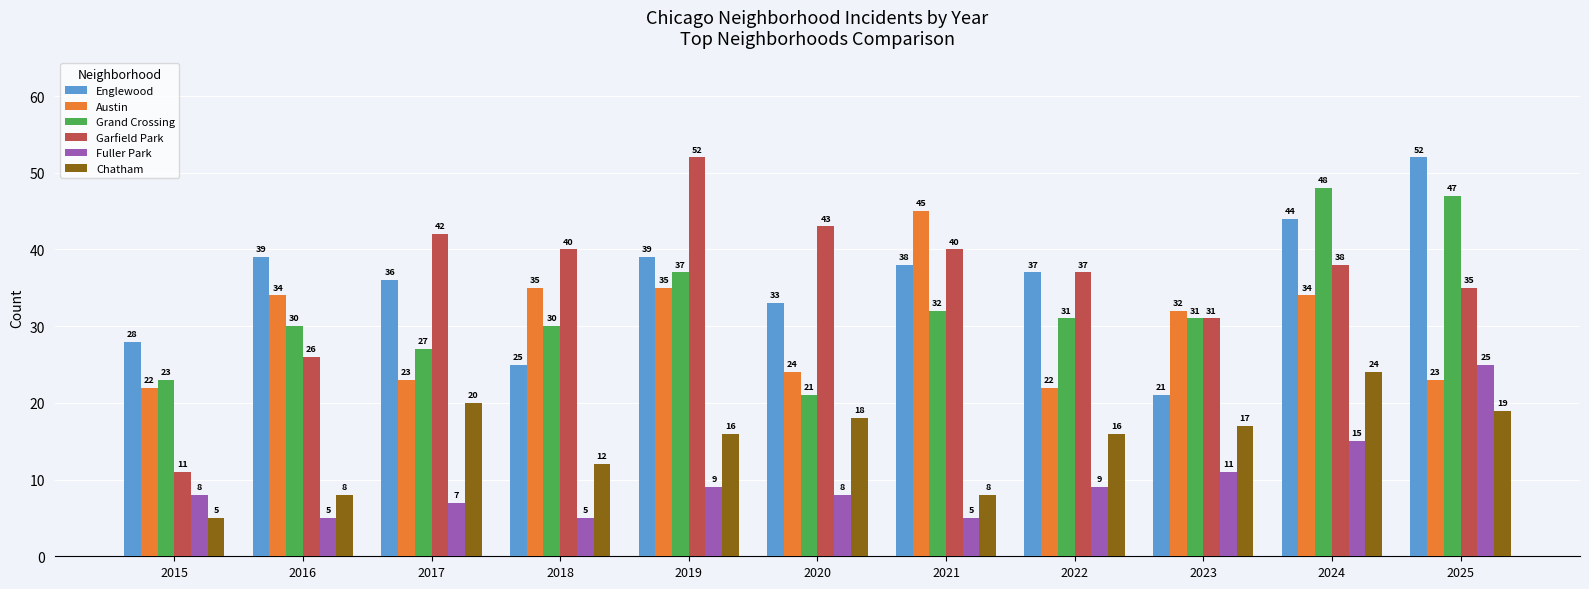

Which category has the lowest value in the Garfield Park series?

2015